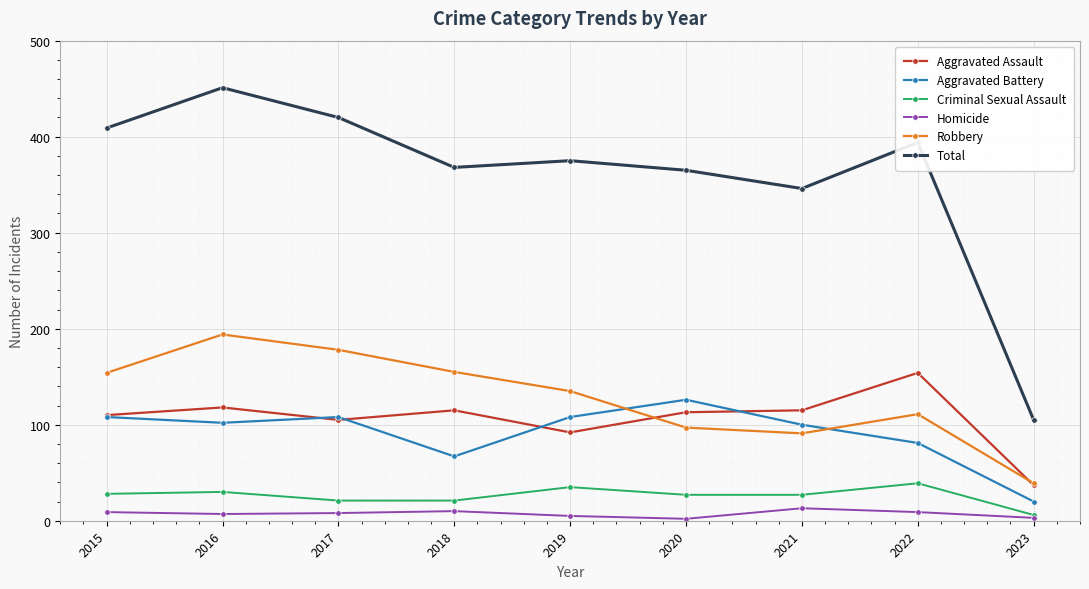

Which series has the largest total across all categories?

Total